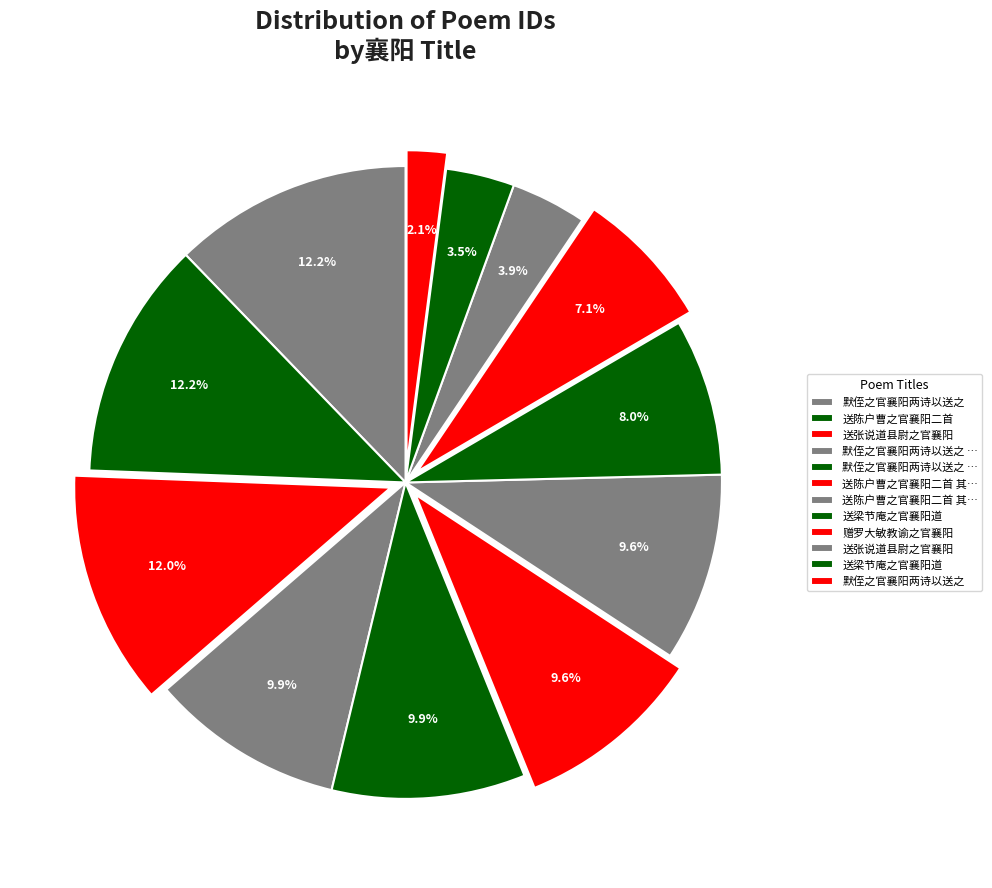

How many slices are in this pie chart?

12